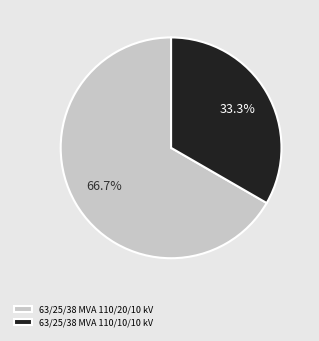

How many segments does this pie chart have?

2